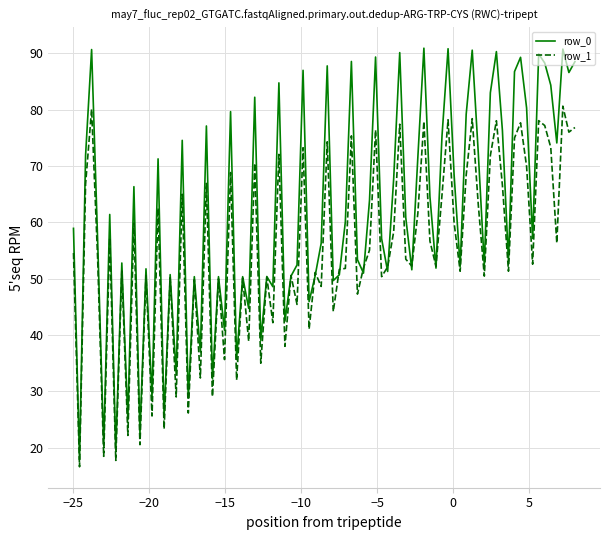

What is the minimum value shown in the chart?

16.6